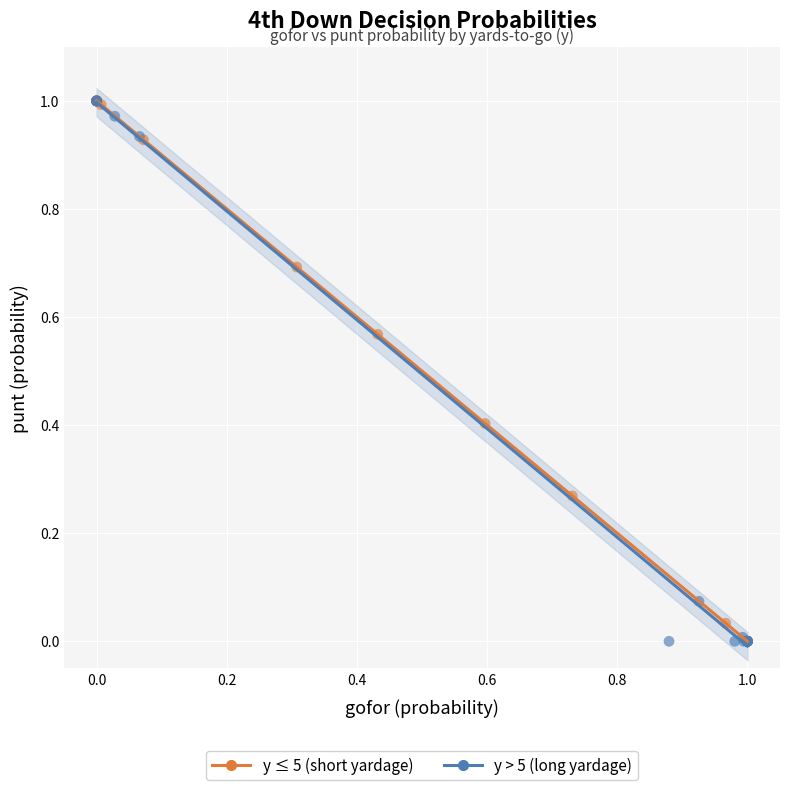

What are all the series names shown in the legend?

y ≤ 5 (short yardage), y > 5 (long yardage)